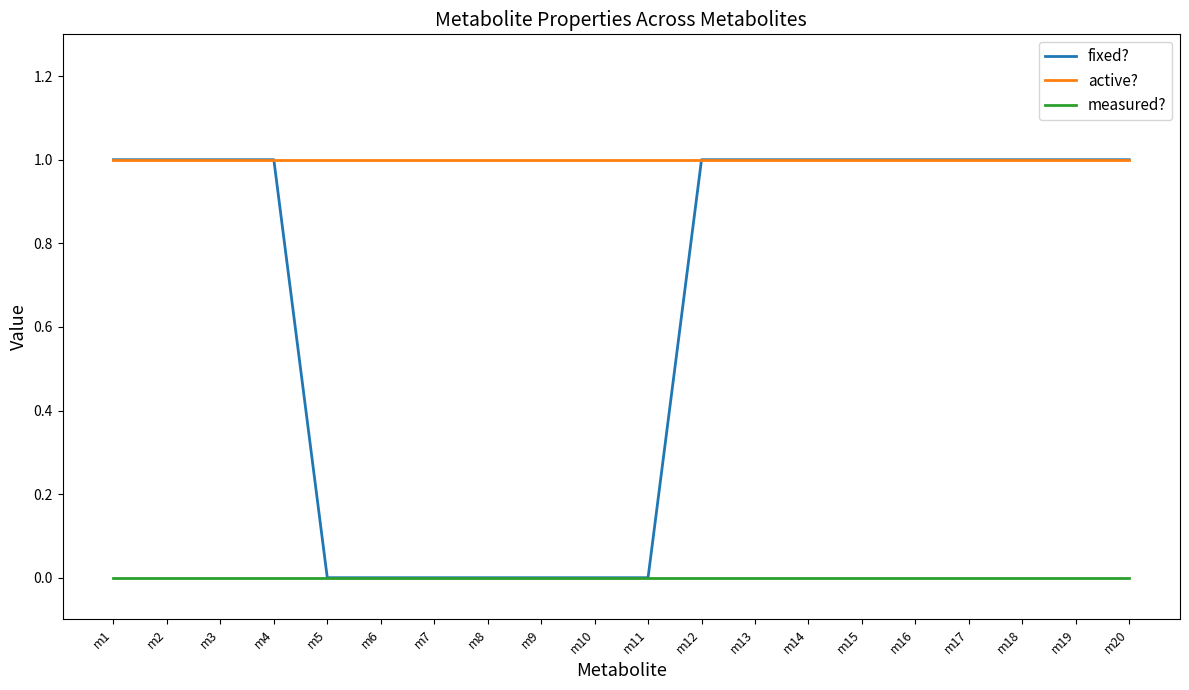

True or false: measured? and active? cross at least once.

False